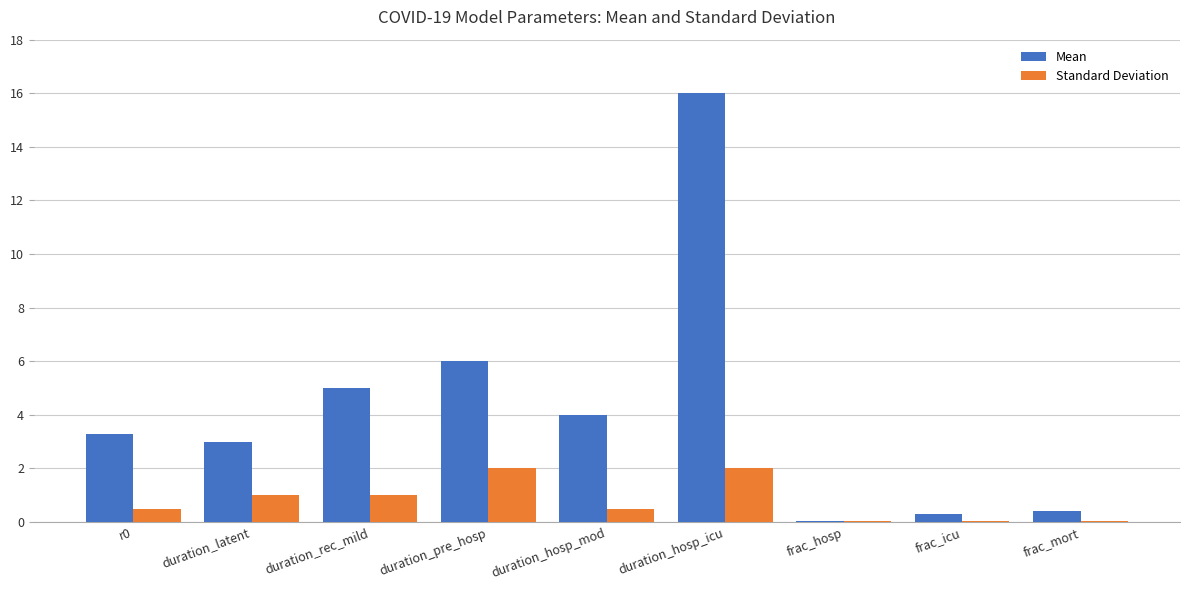

Is it true that Standard Deviation equals 0.5 at r0?

True